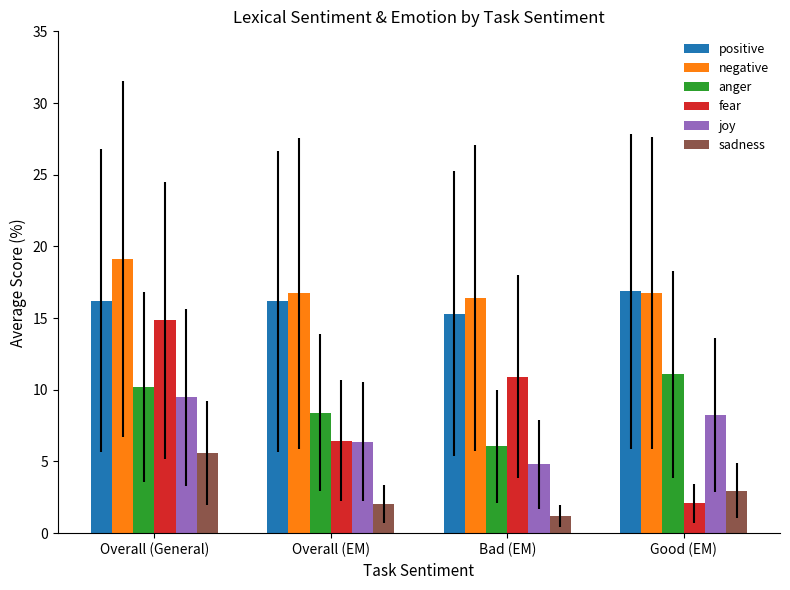

What is the spread (max minus min) of values at Overall (EM)?

14.7